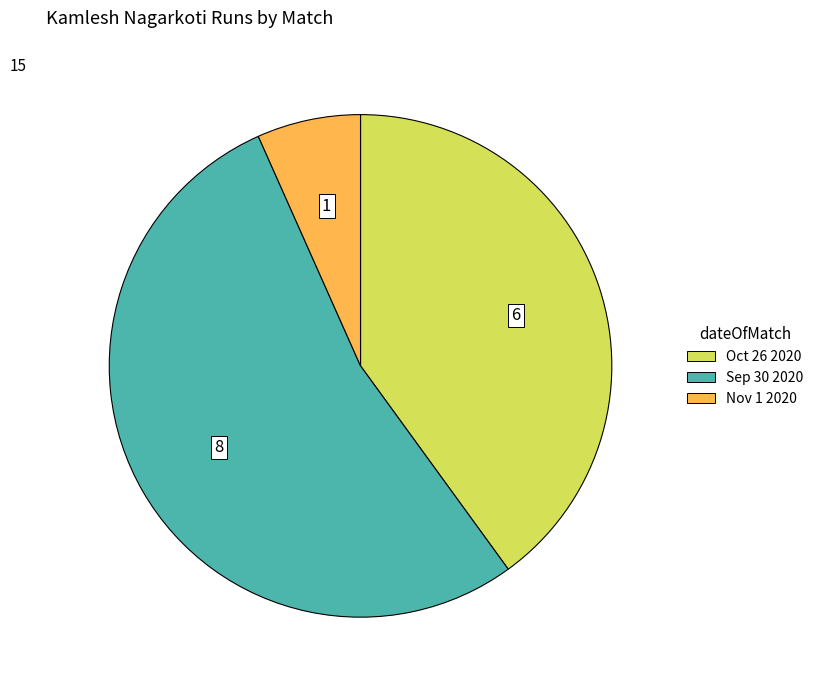

How many segments does this pie chart have?

3